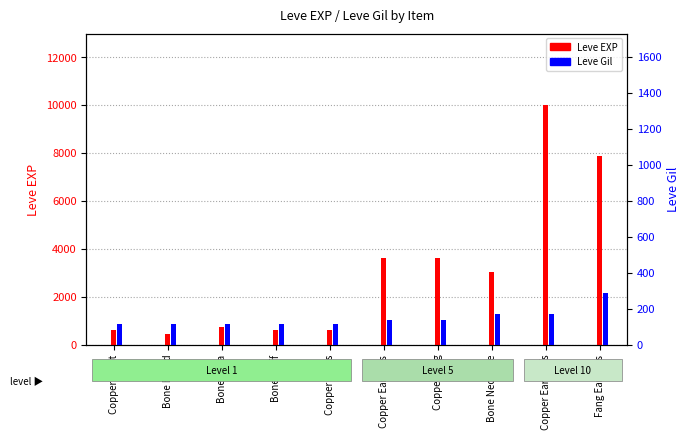

What is the total value across all series at Copper Earrings?

3739